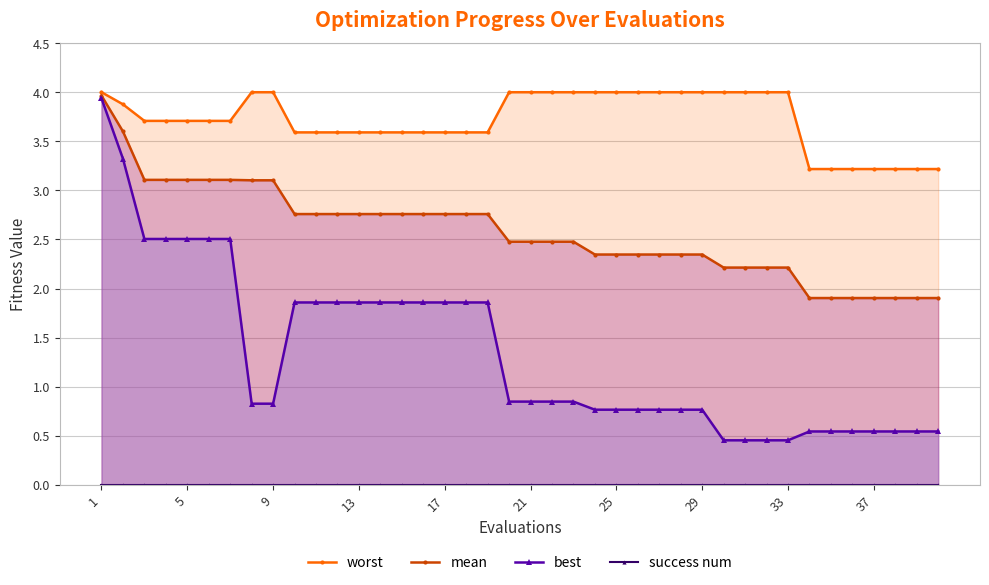

Is it true that best equals 0.3 at 21?

False